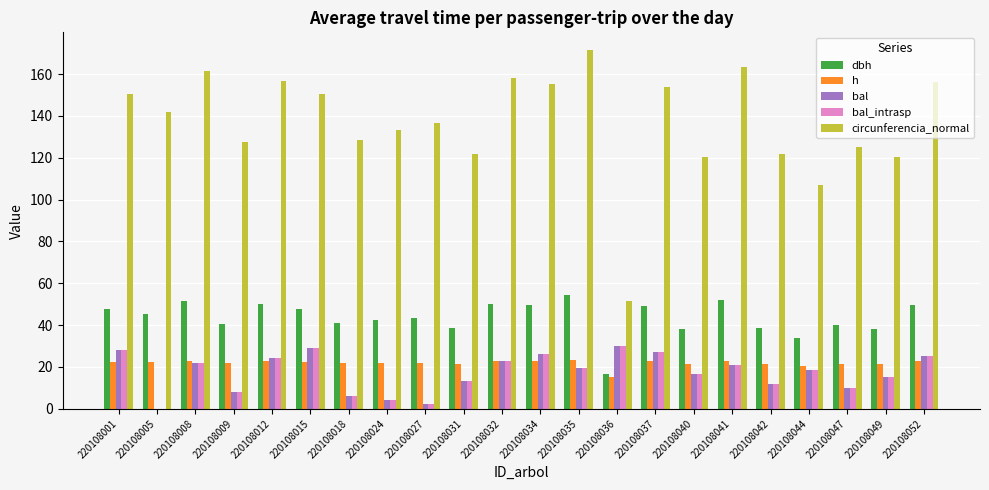

What are all the series names shown in the legend?

dbh, h, bal, bal_intrasp, circunferencia_normal